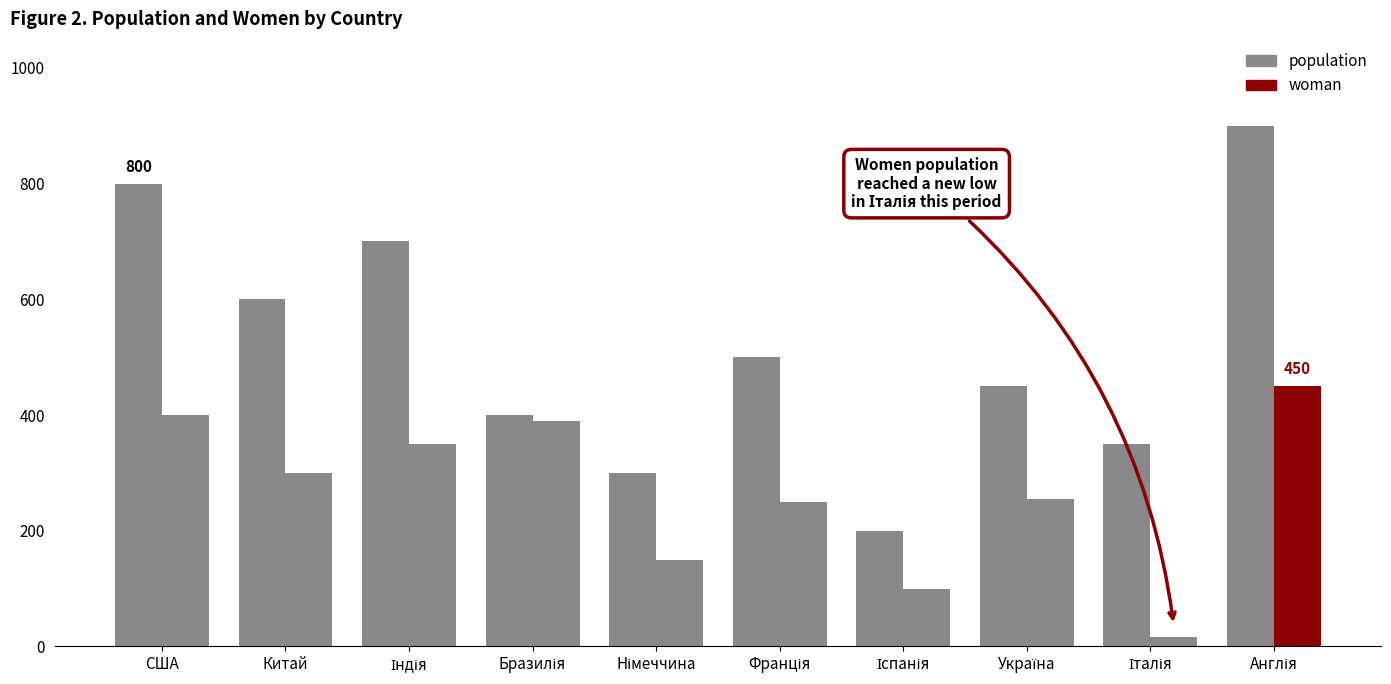

Reading left to right, list all the values displayed in this chart.

population: 800	600	700	400	300	500	200	450	350	900
woman: 400	300	350	390	150	250	100	255	17	450